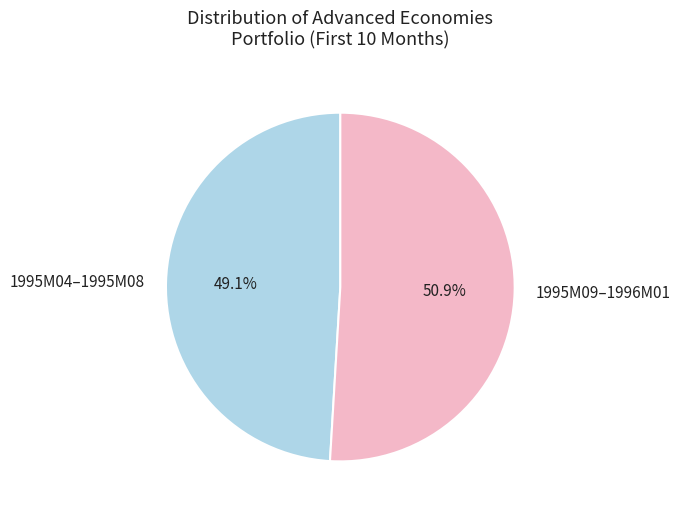

Count the number of slices in the pie.

2